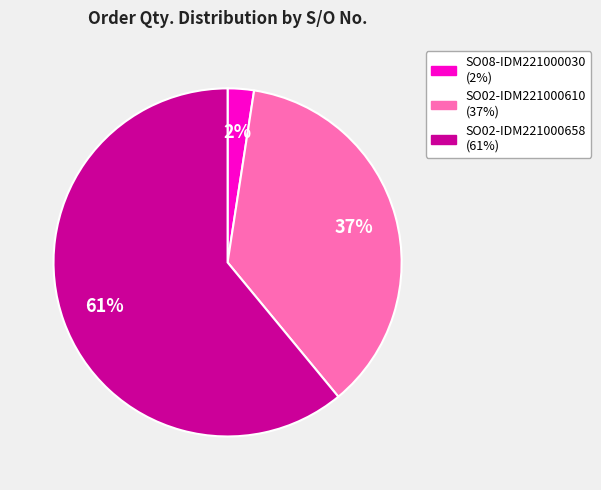

To the nearest percent, what is the difference between the largest and smallest slice percentages?

59%